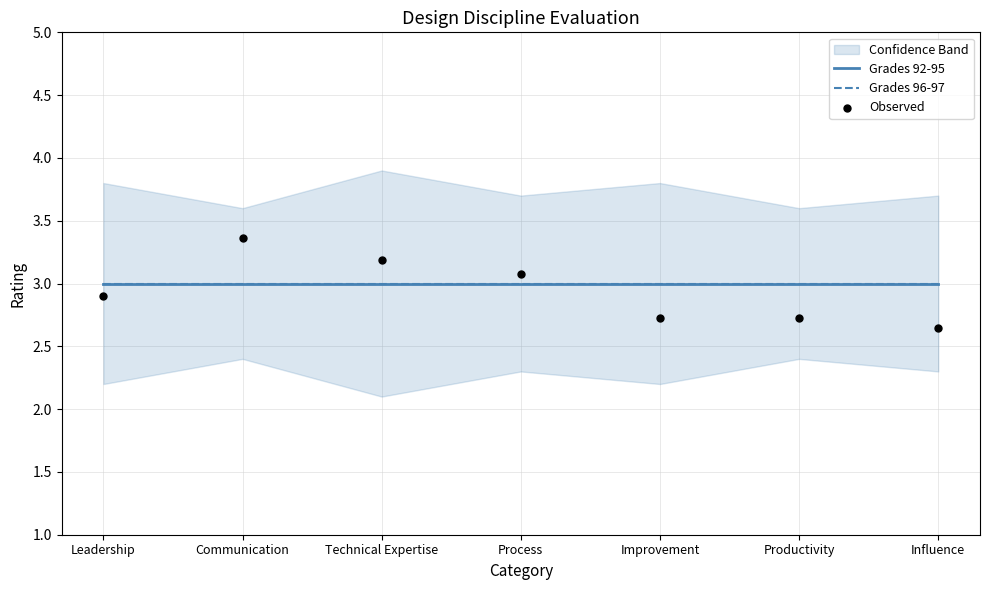

What are all the series names shown in the legend?

Grades 92-95, Grades 96-97, Observed